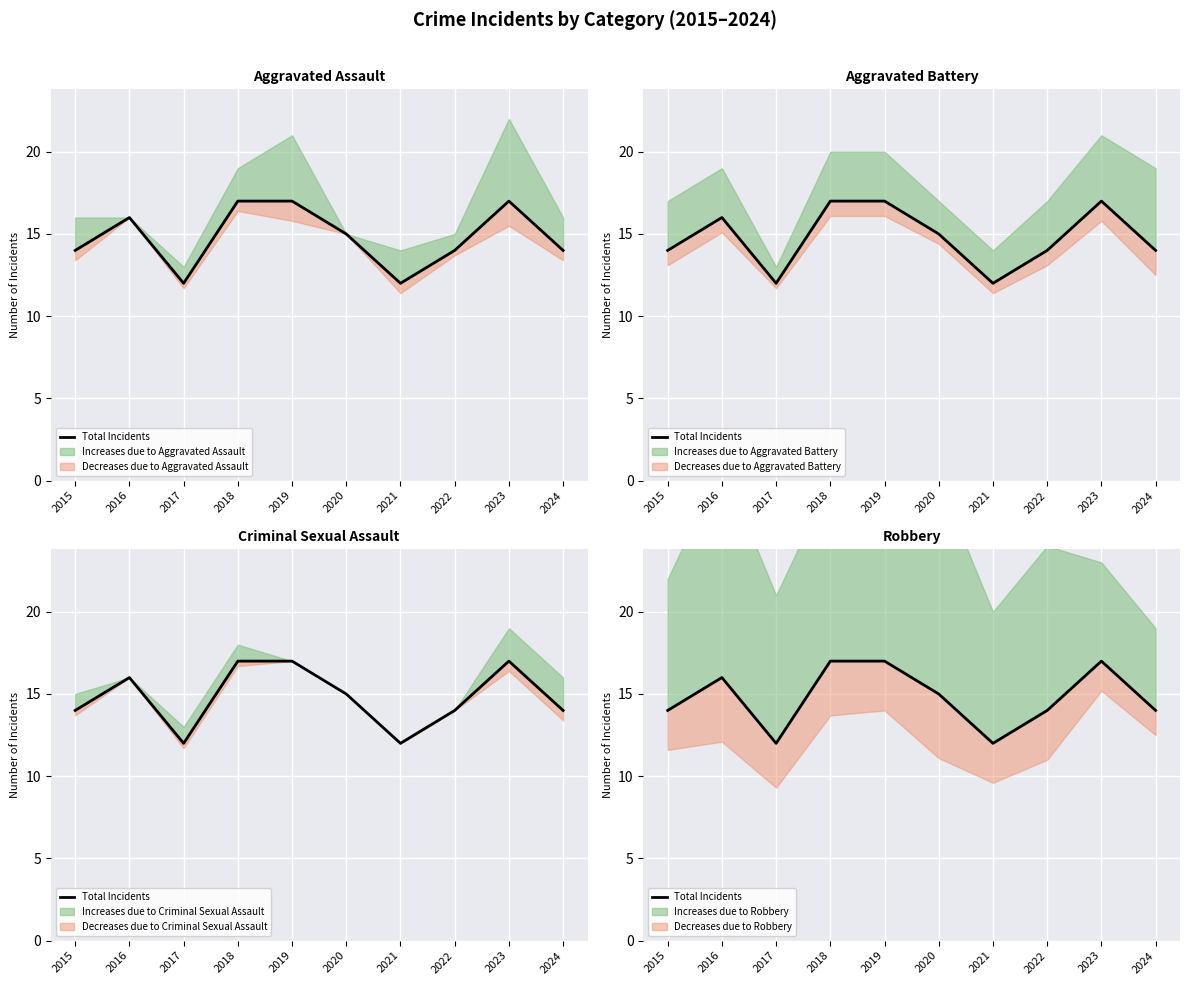

What is the average value?

15